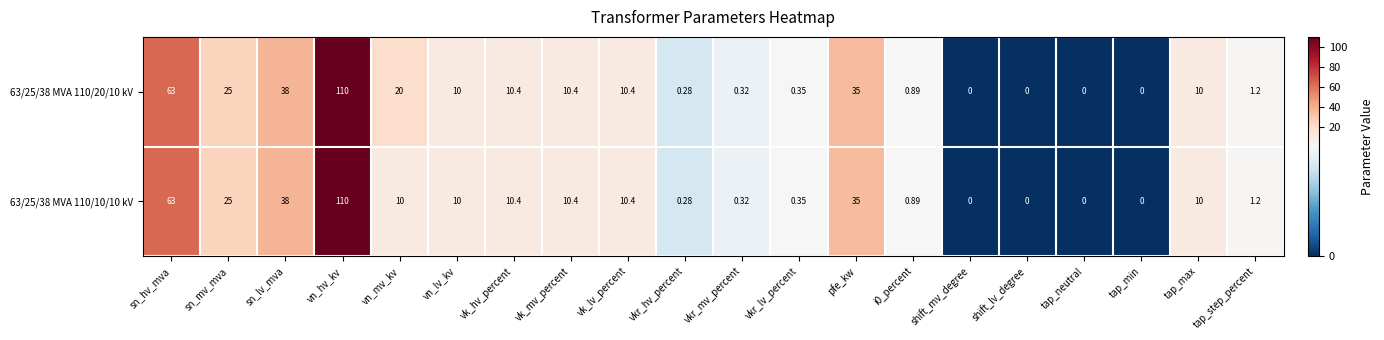

At which category is the sum across all series the highest?

vn_hv_kv